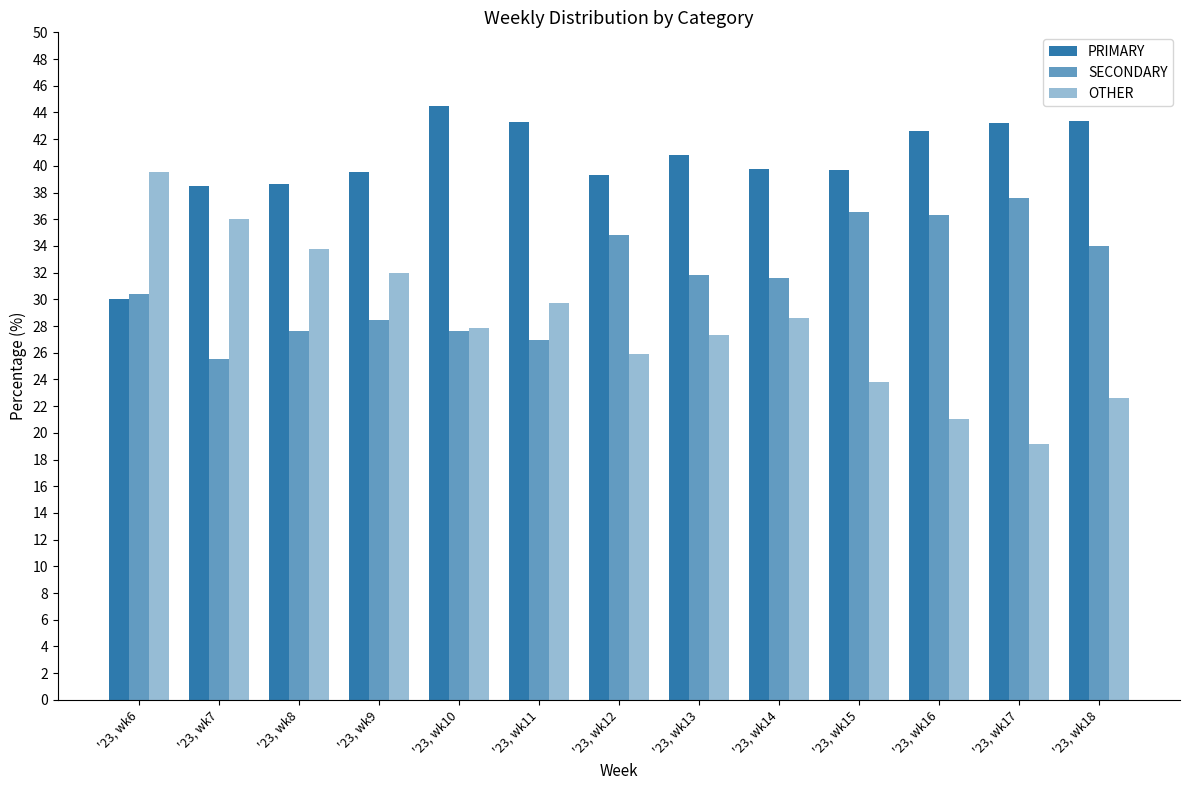

What is the sum of the OTHER values at '23, wk6 and '23, wk7?

75.5